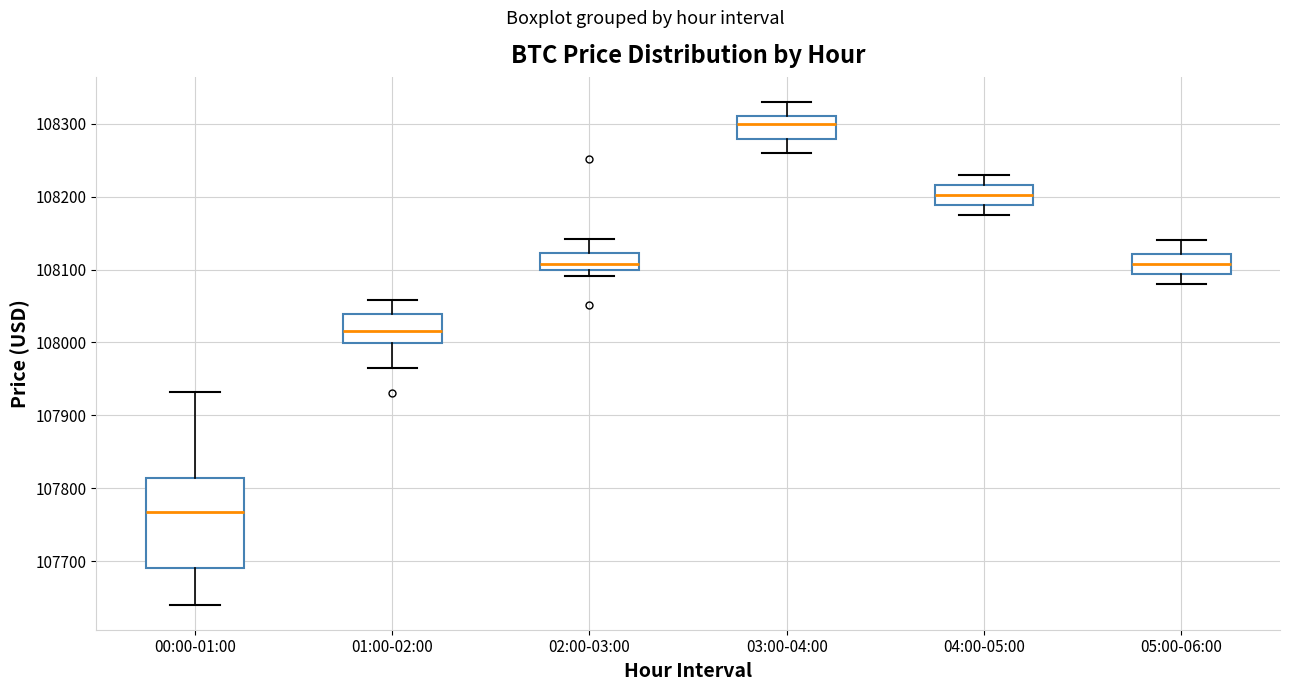

Reading left to right, read every box against the y-axis: the position of its median line, the range the box covers, and the ends of its whiskers. The values are not printed on the chart, so give them approximately, as read against the axis.

00:00-01:00: median 107770, box 107690 to 107810, whiskers 107640 to 107930
01:00-02:00: median 108020, box 108000 to 108040, whiskers 107960 to 108060
02:00-03:00: median 108110, box 108100 to 108120, whiskers 108090 to 108140
03:00-04:00: median 108300, box 108280 to 108310, whiskers 108260 to 108330
04:00-05:00: median 108200, box 108190 to 108220, whiskers 108180 to 108230
05:00-06:00: median 108110, box 108090 to 108120, whiskers 108080 to 108140